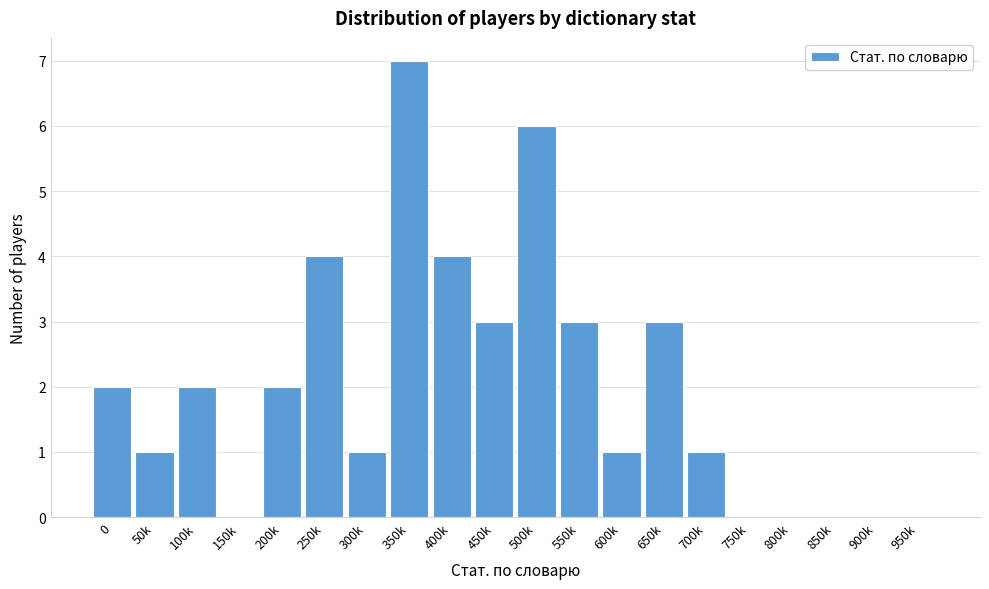

Reading left to right, list all the values displayed in this chart.

0=2	50k=1	100k=2	150k=0	200k=2	250k=4	300k=1	350k=7	400k=4	450k=3	500k=6	550k=3	600k=1	650k=3	700k=1	750k=0	800k=0	850k=0	900k=0	950k=0